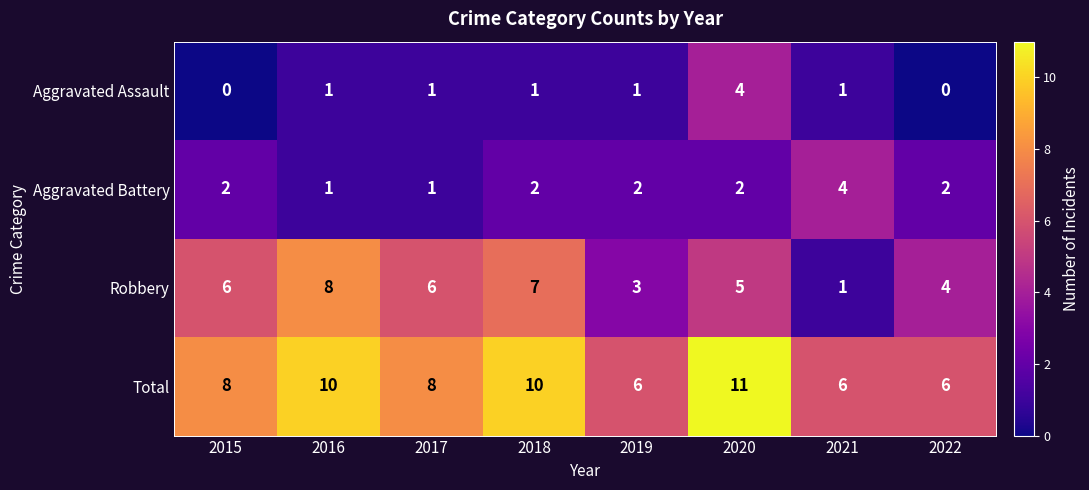

What is the total value across all series at 2015?

16